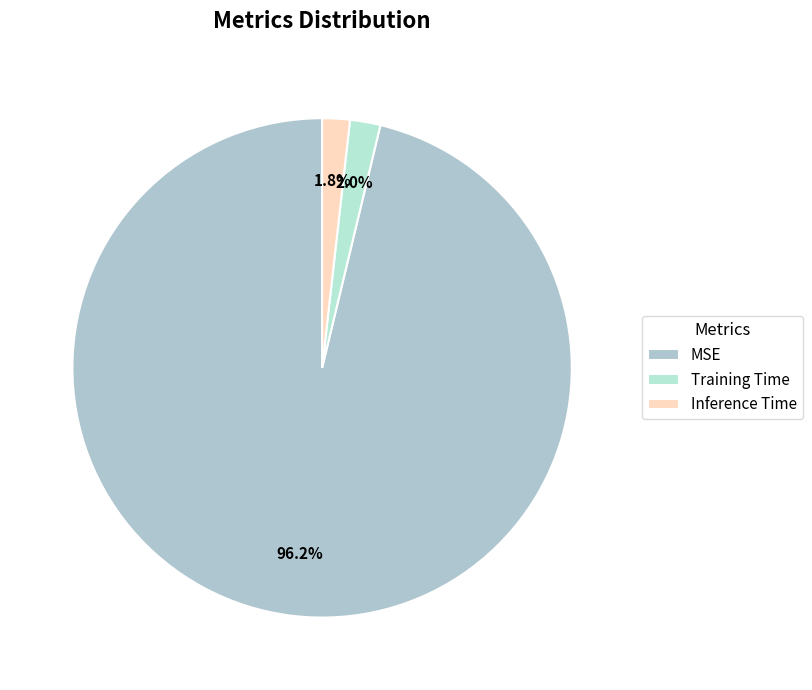

Which category has the smallest portion of the pie?

Inference Time